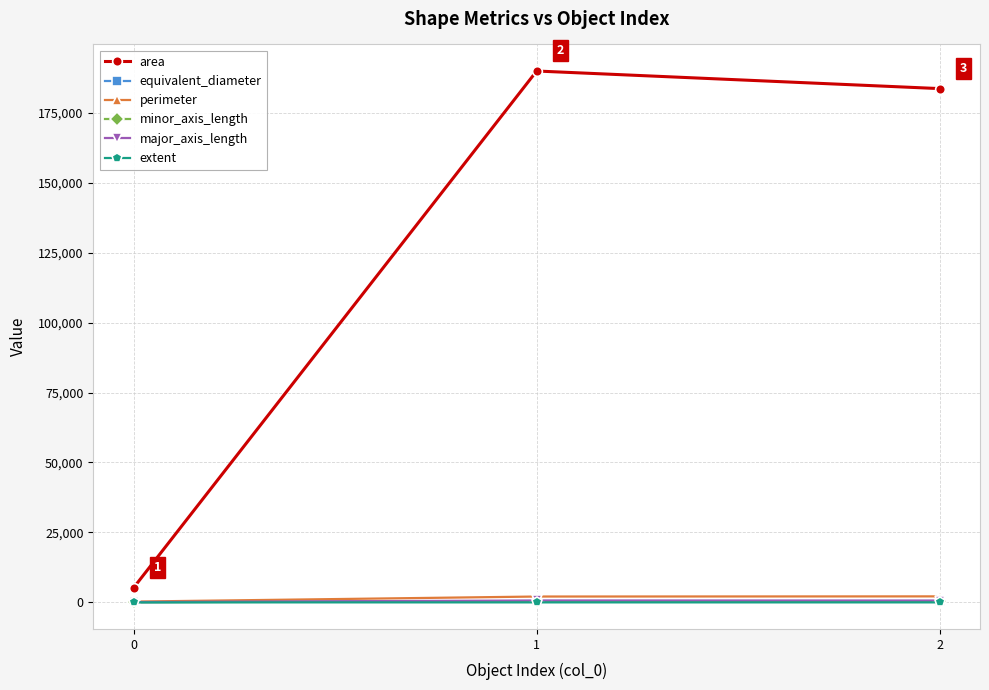

Which series has the largest total across all categories?

area